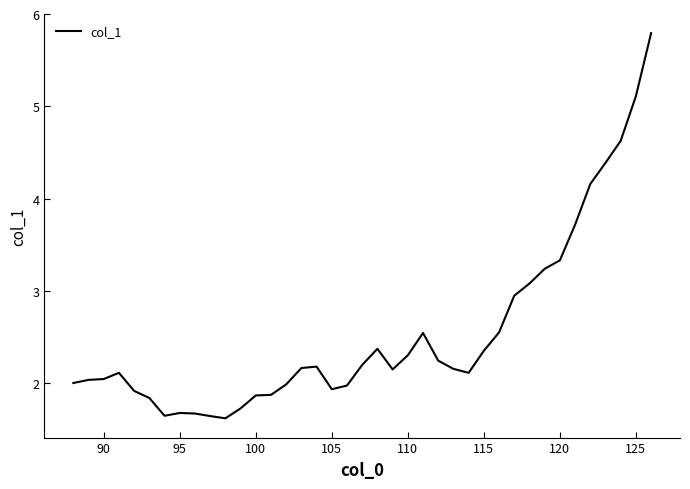

What is the minimum value shown in the chart?

1.6